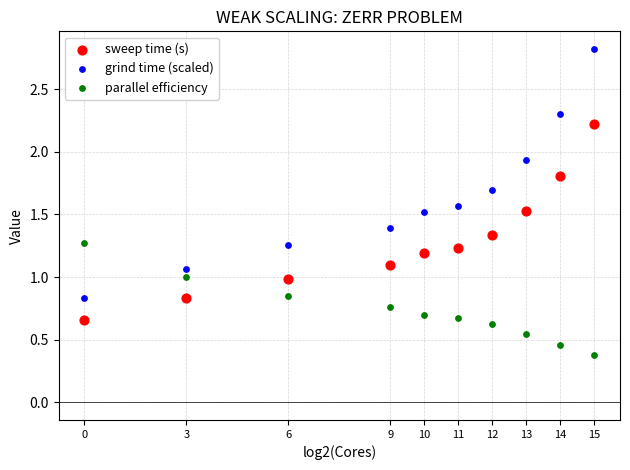

In the parallel efficiency series, what Y value is closest to 0?

0.4